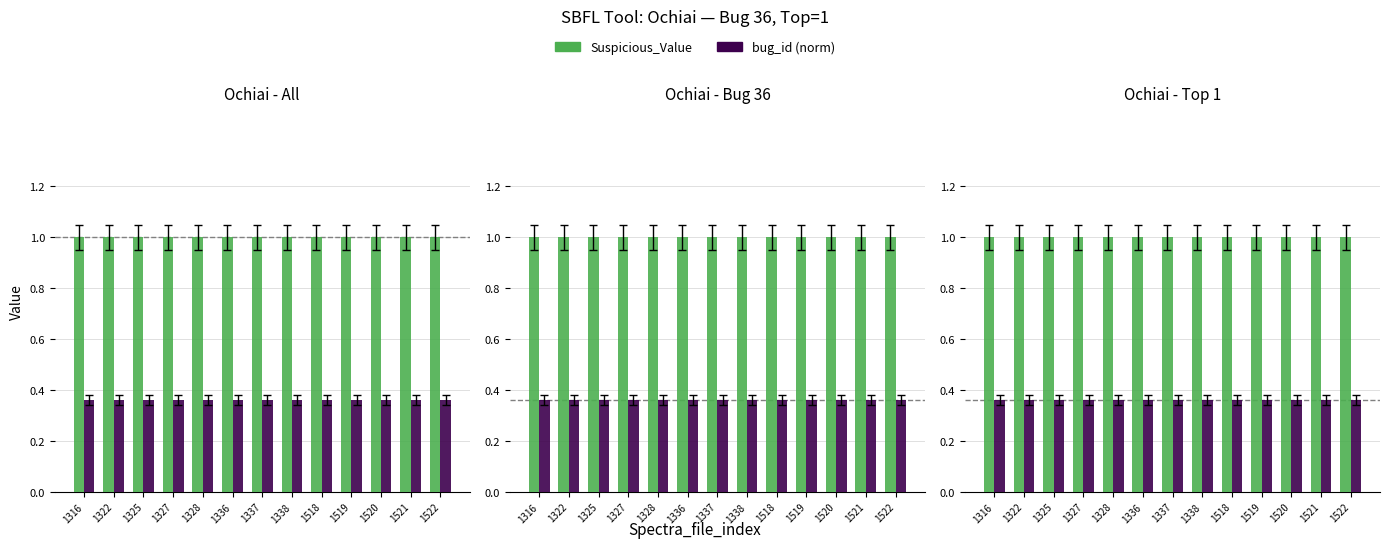

Reading left to right, extract all data points from this chart.

Suspicious_Value: 1.0	1.0	1.0	1.0	1.0	1.0	1.0	1.0	1.0	1.0	1.0	1.0	1.0
bug_id (normalized): 0.4	0.4	0.4	0.4	0.4	0.4	0.4	0.4	0.4	0.4	0.4	0.4	0.4